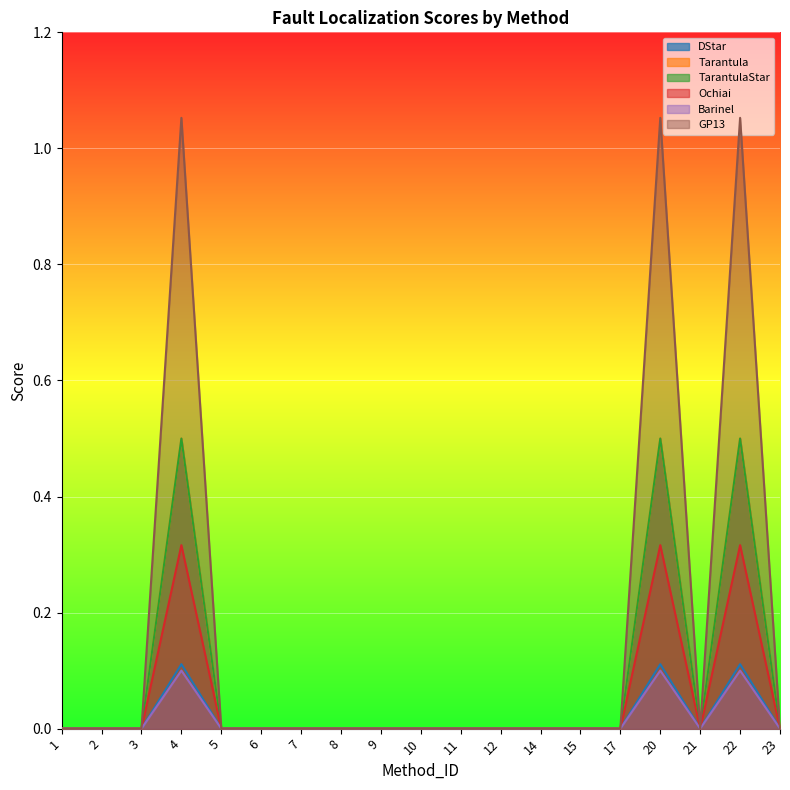

The TarantulaStar series shows -0.3 at 6. True or false?

False